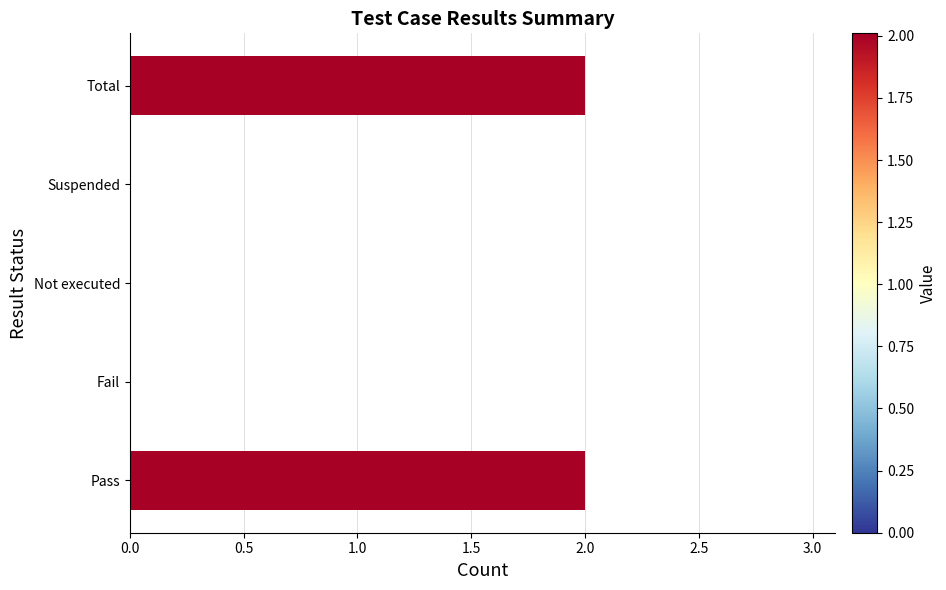

How many data points does each series have?

5